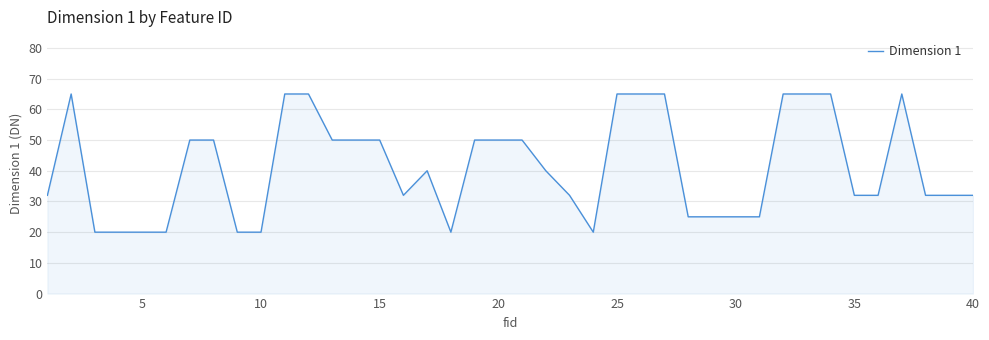

Does the chart display data point markers on the line(s)?

No